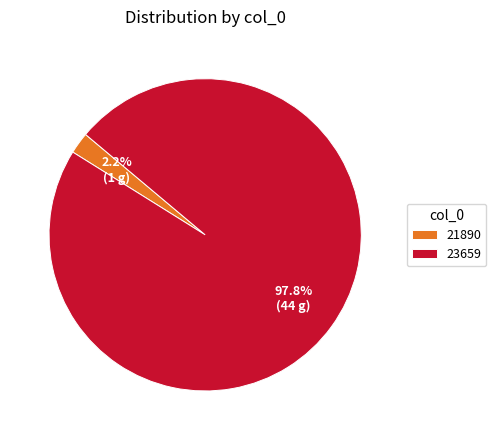

How many segments does this pie chart have?

2